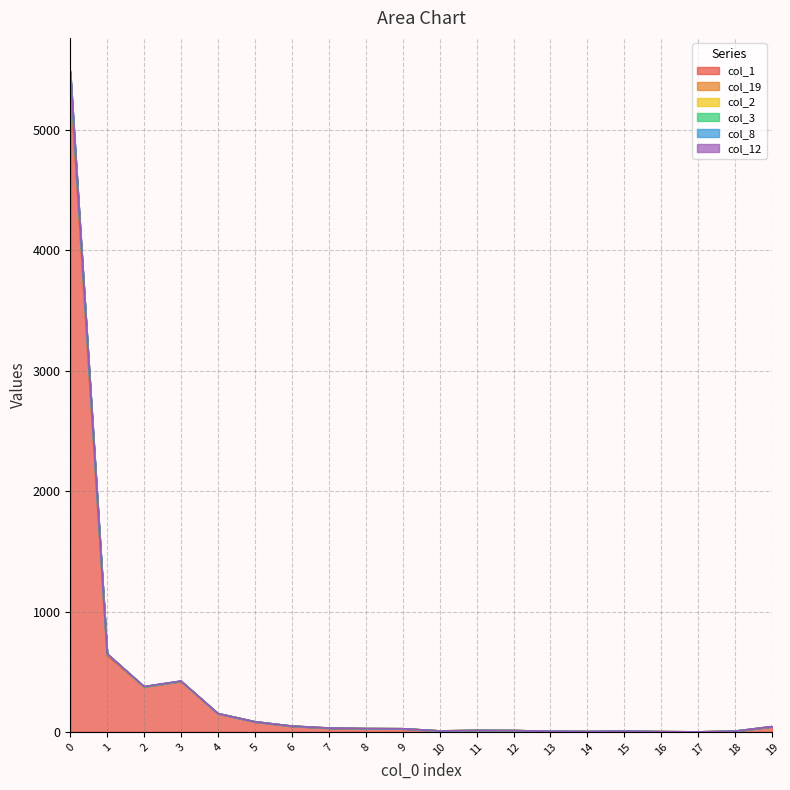

What is the average value of the col_1 series?

365